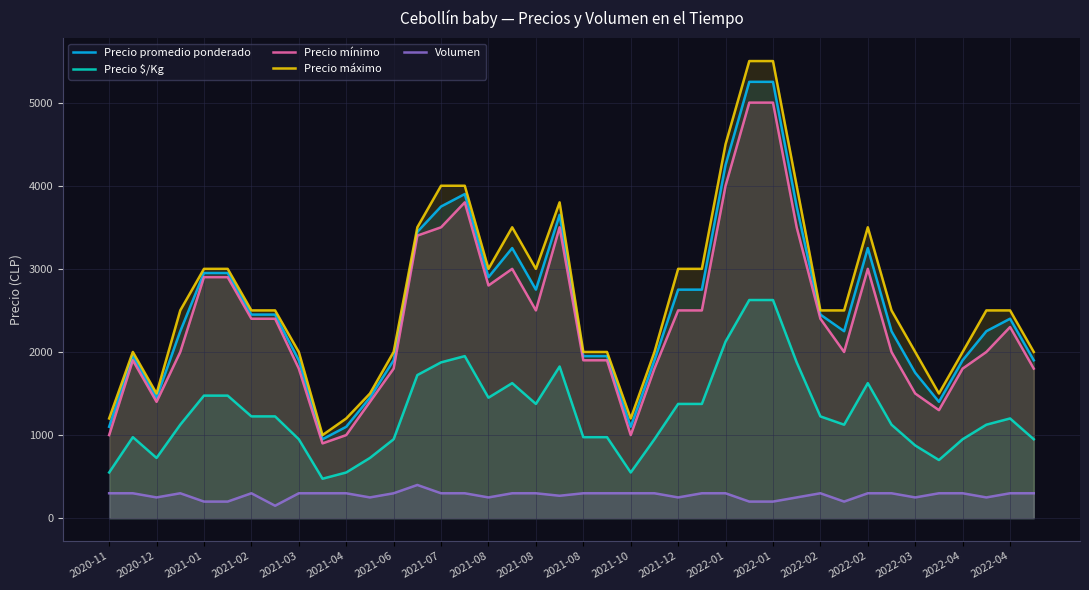

What is the value of the Precio mínimo point at the 13th from the left?

1800